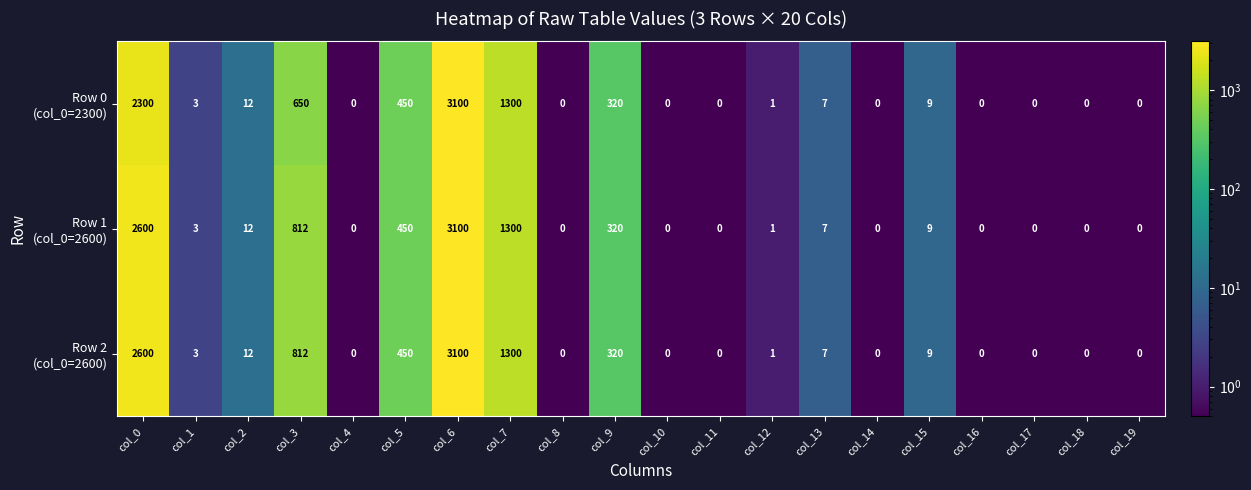

What is the total value across all series at col_15?

27